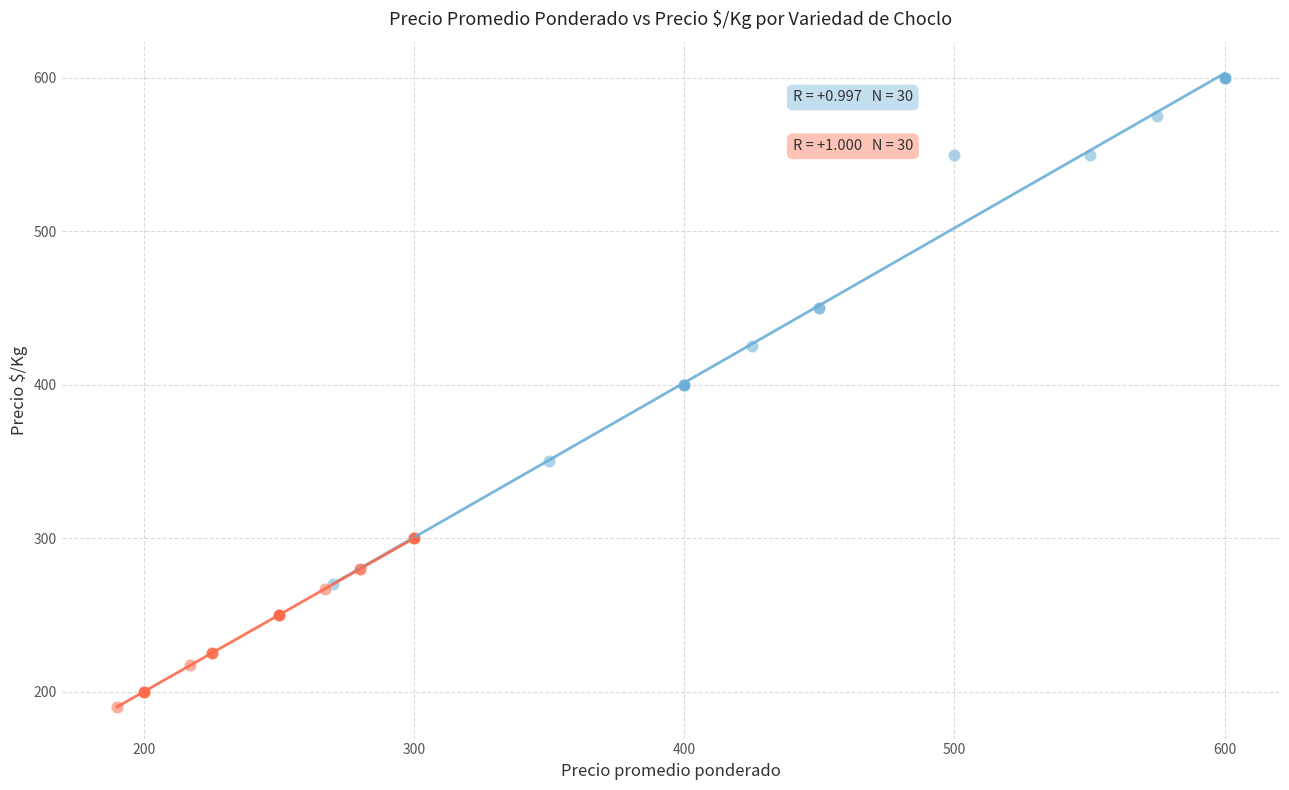

Which series reaches the maximum Y coordinate?

Choclero